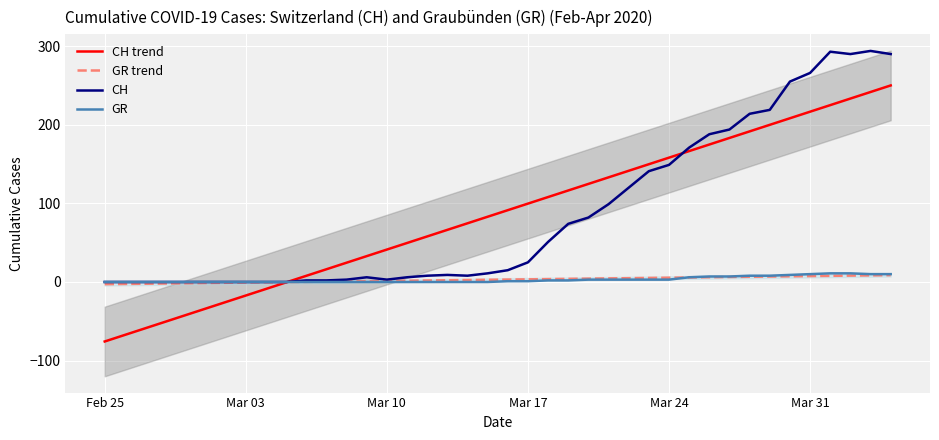

How many intersections are there between GR trend and GR?

2